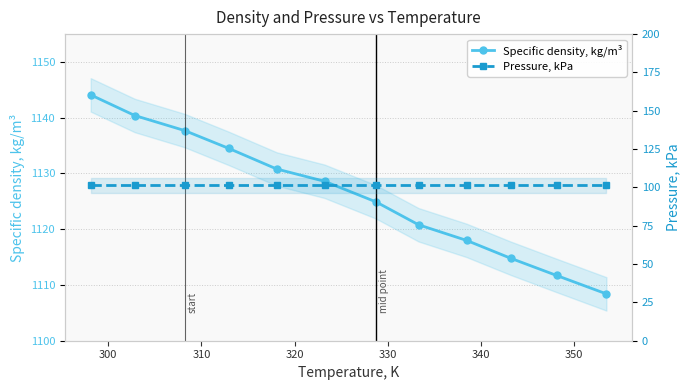

What is the highest value of the Specific density, kg/m³ series?

1144.1